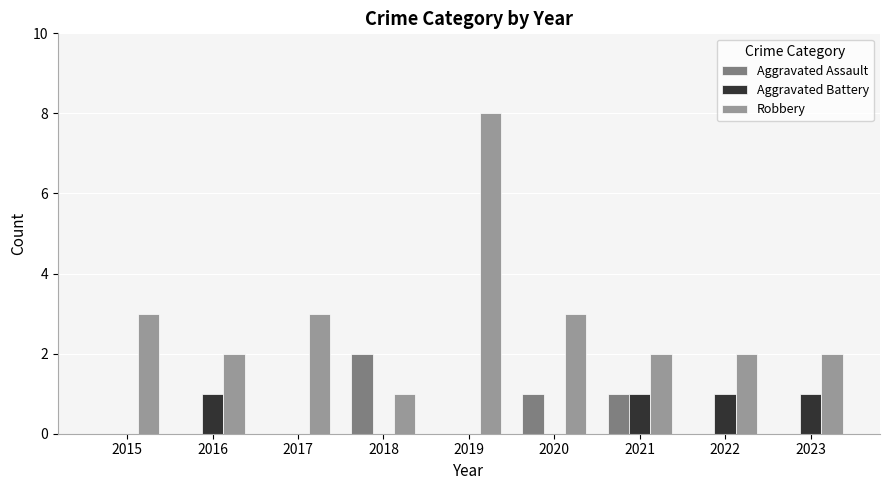

What is the total value across all series at 2023?

3